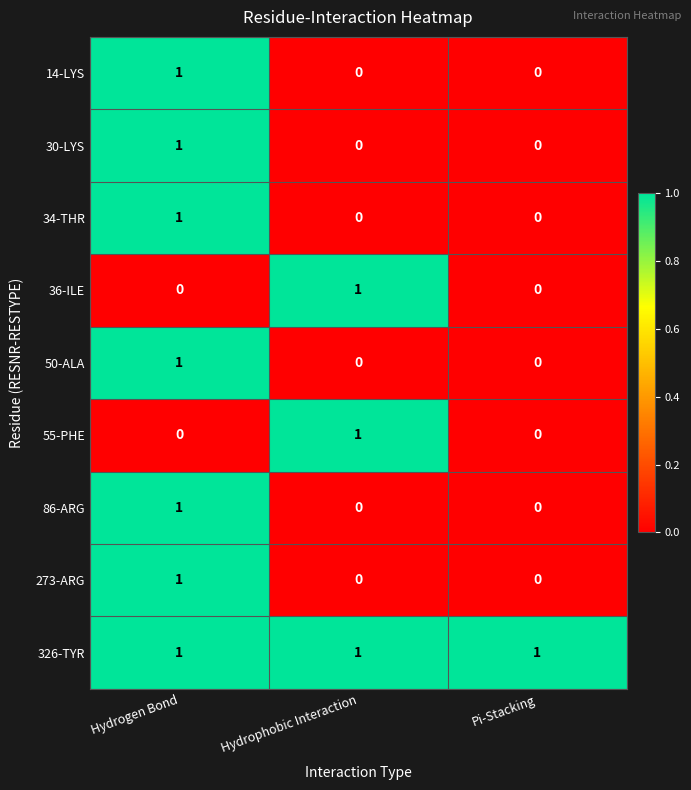

Which series has the largest total across all categories?

326-TYR